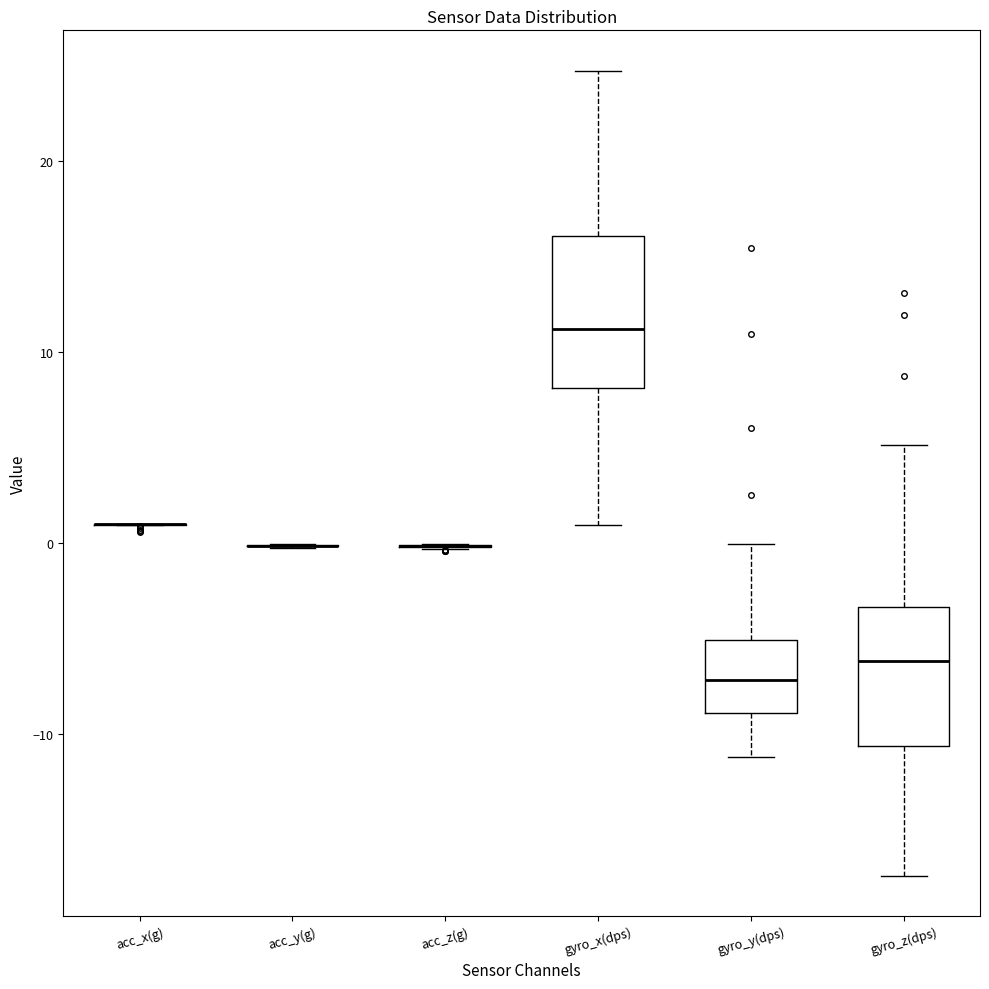

Where is the lower edge of the box for gyro_y(dps) on the y-axis? The values are not printed on the chart, so give them approximately, as read against the axis.

-9